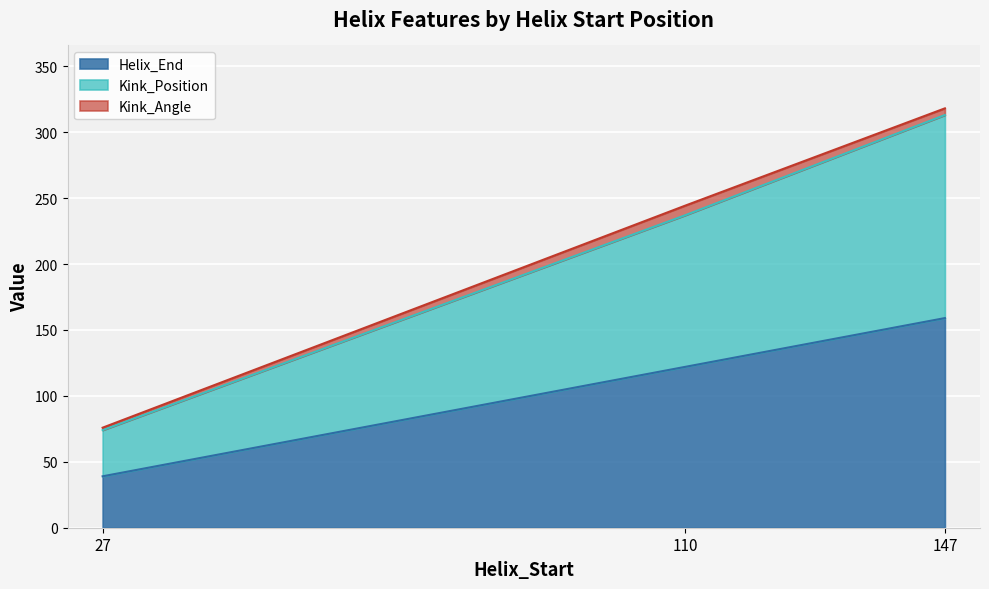

At which label does Helix_End reach its peak?

147